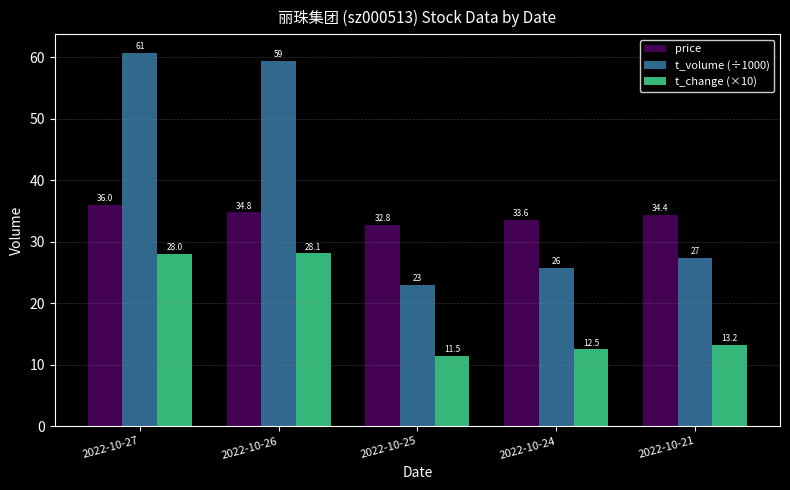

True or false: t_change (×10) has a value of 28.1 at 2022-10-26.

True